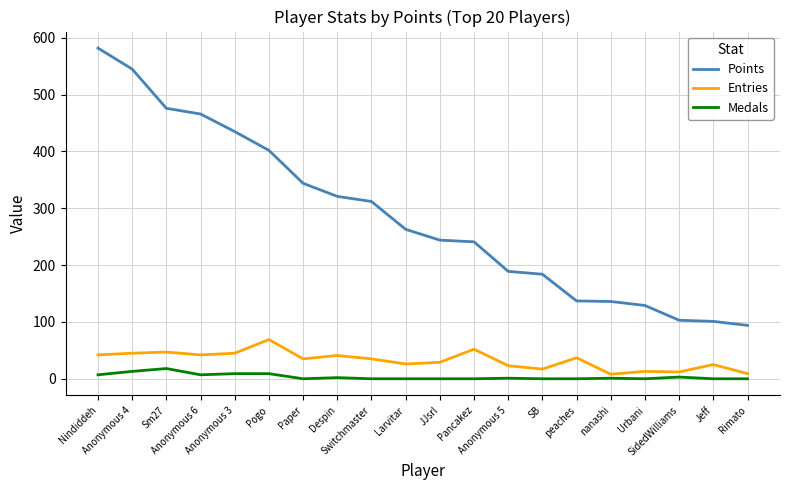

Which series has the widest spread of values?

Points